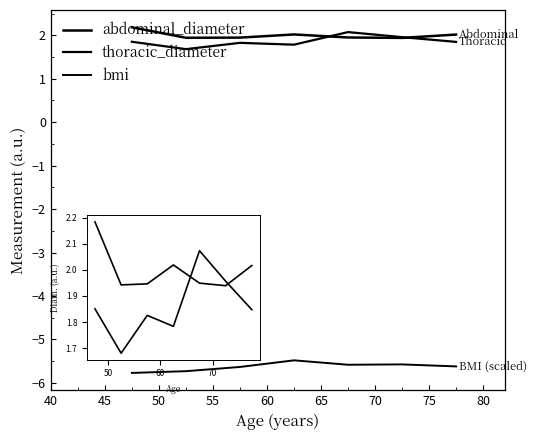

True or false: thoracic_diameter and bmi intersect in this chart.

False